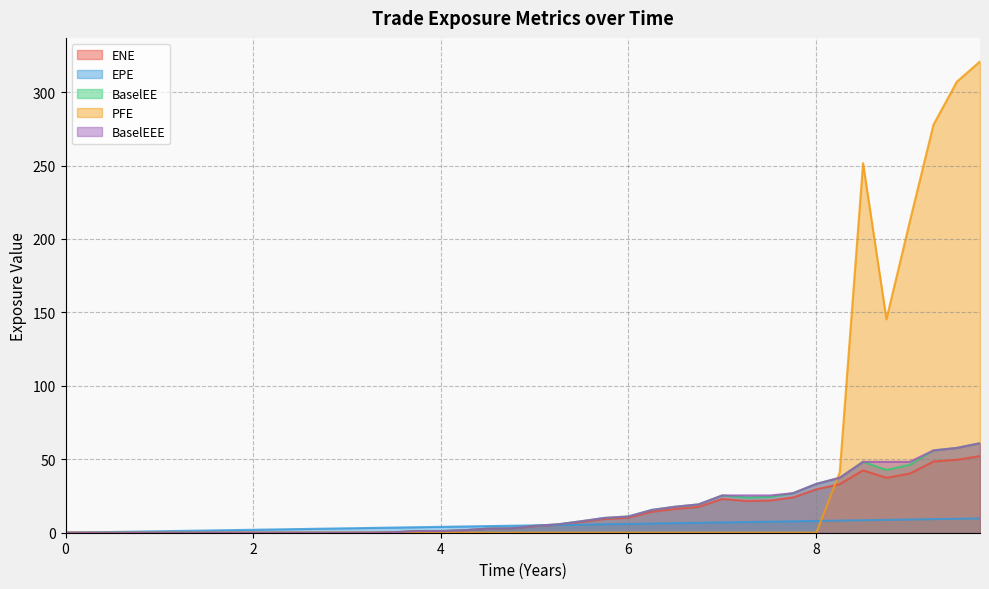

How many values in the ENE series exceed 4?

20